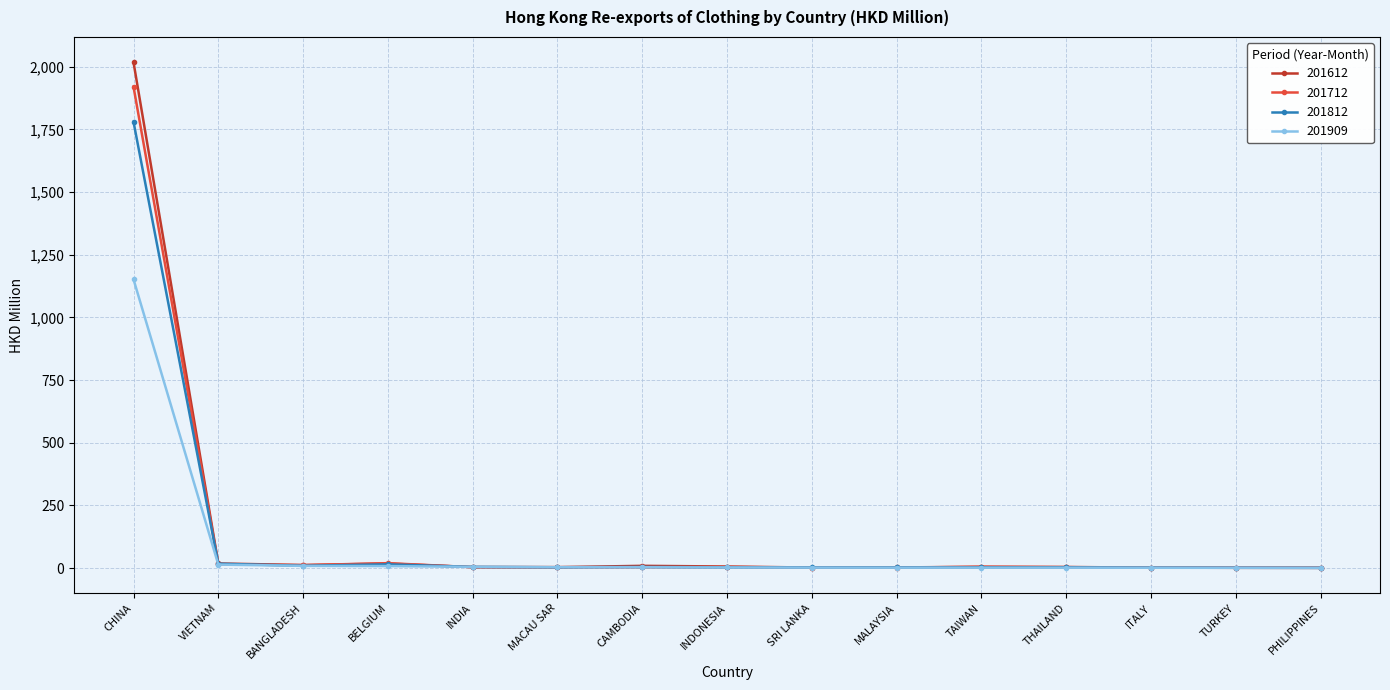

What is the value of the 201712 point at the 12th from the left?

3.8